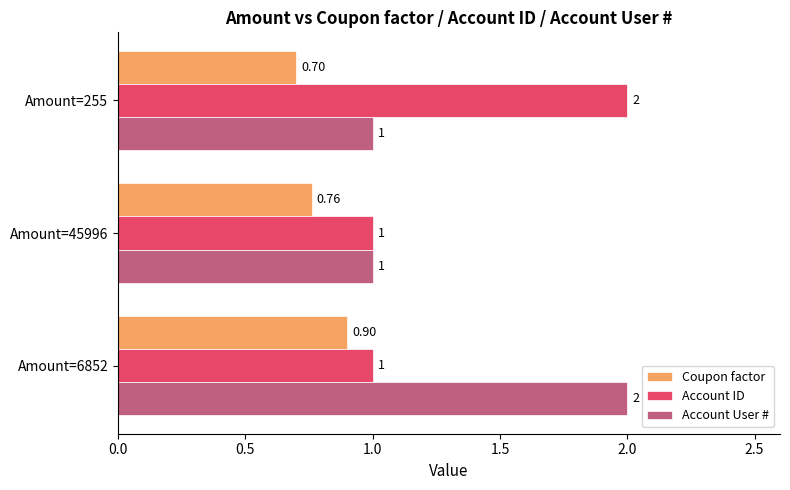

List the labels in order of Coupon factor value, smallest first.

Amount=255, Amount=45996, Amount=6852